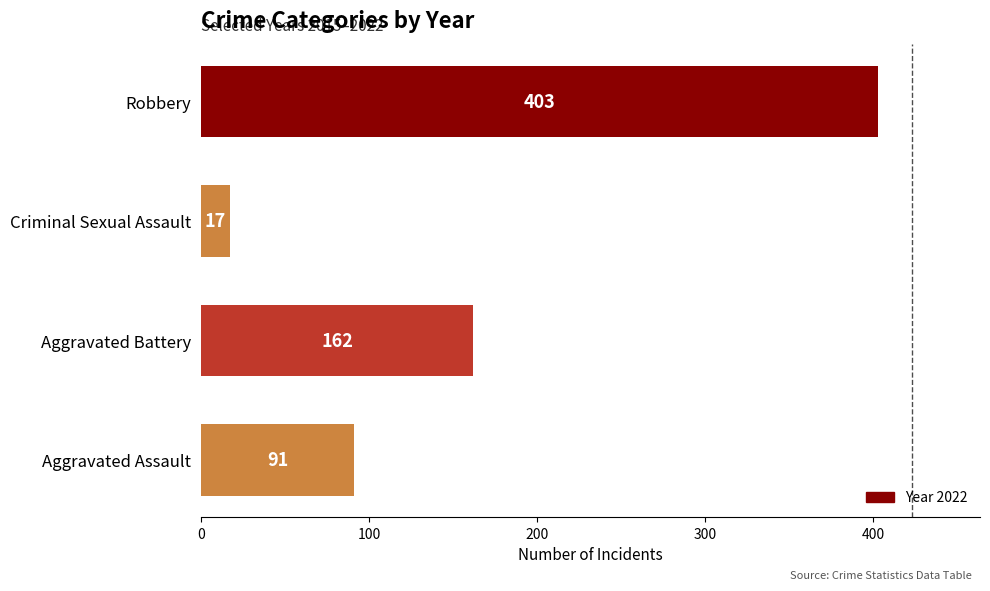

Rank the categories by value from highest to lowest.

Robbery, Aggravated Battery, Aggravated Assault, Criminal Sexual Assault